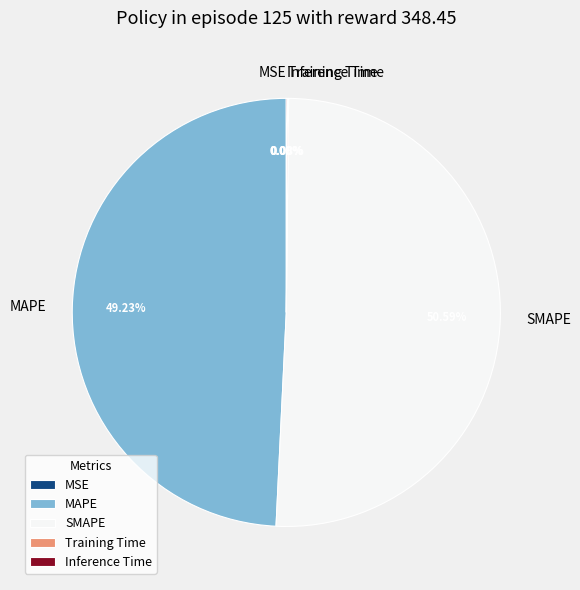

Combined, do MAPE and SMAPE account for over 50%?

Yes